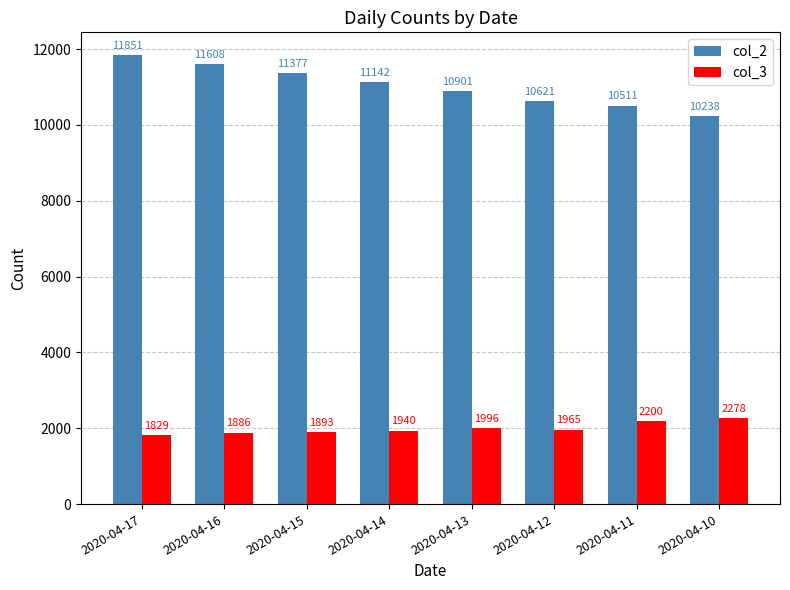

What is the difference between the maximum and second lowest values in the col_3 series?

392